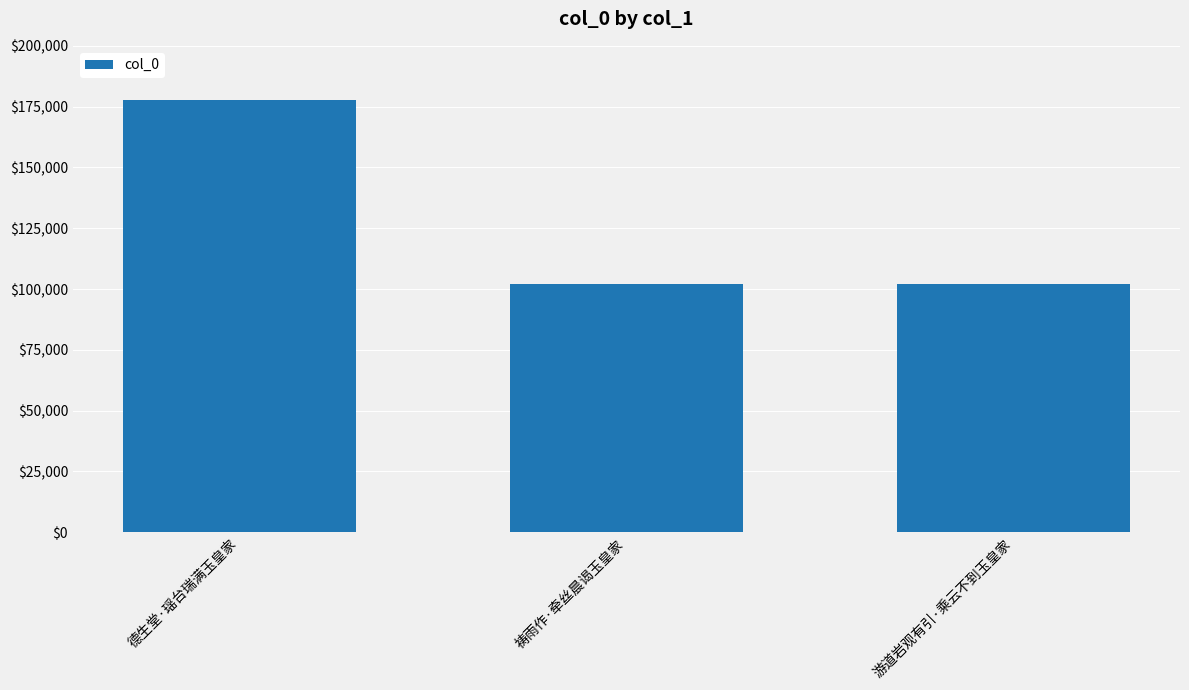

Is it true that the value at 德生堂·瑶台瑞满玉皇家 is 106103?

False